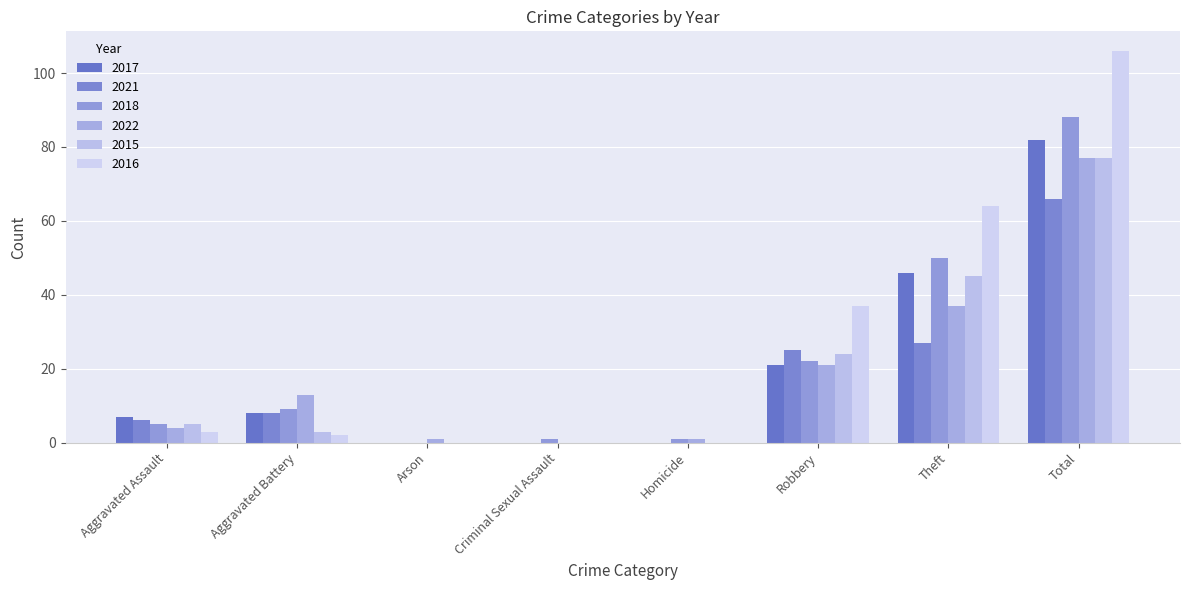

True or false: 2016 has a value of 2 at Aggravated Battery.

True